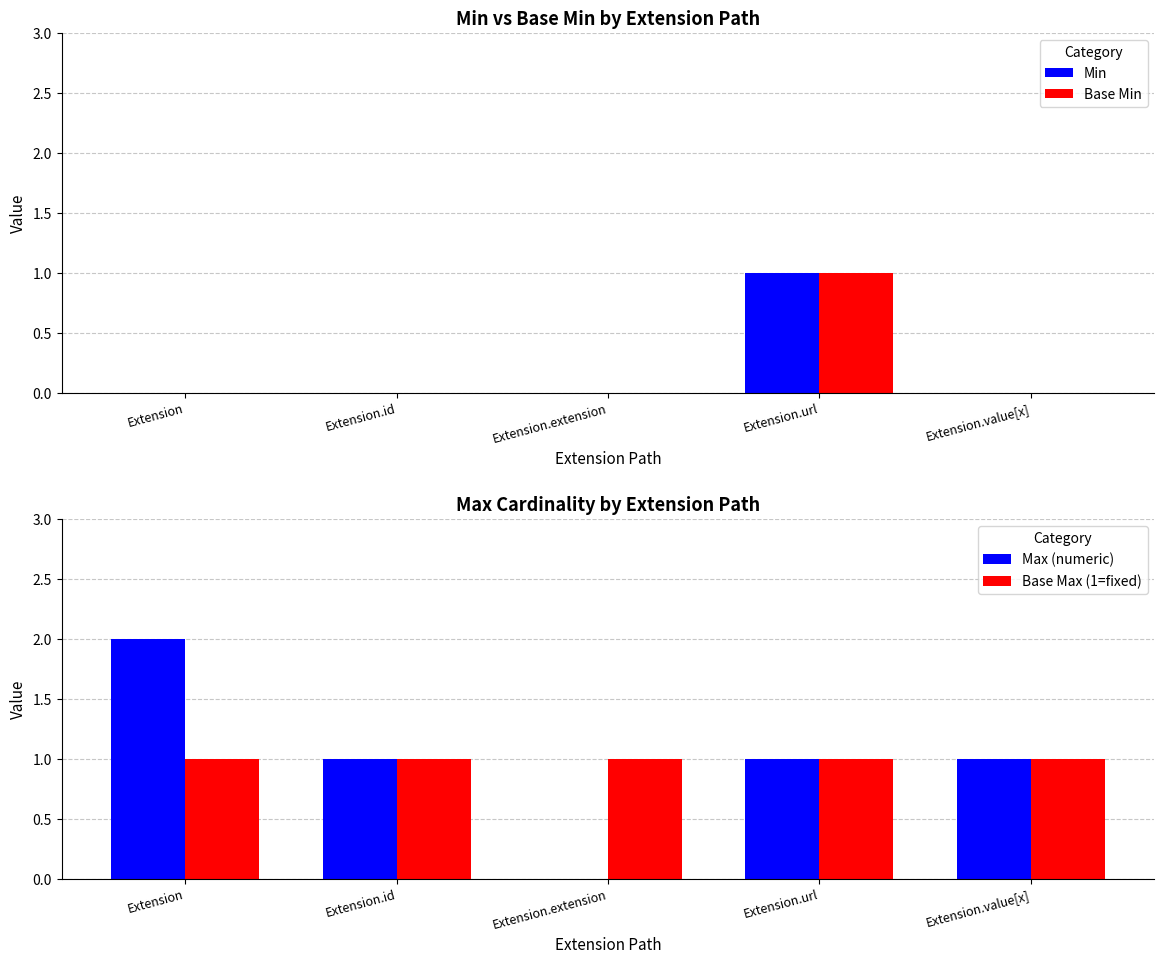

Is it true that Base Max (1=fixed) equals 1 at Extension.value[x]?

False